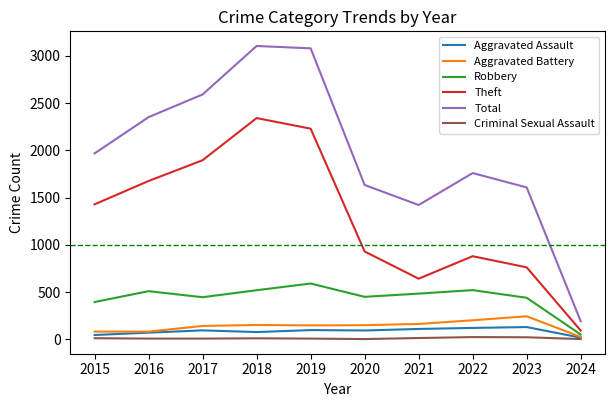

Is it true that Total equals 3916 at 2017?

False